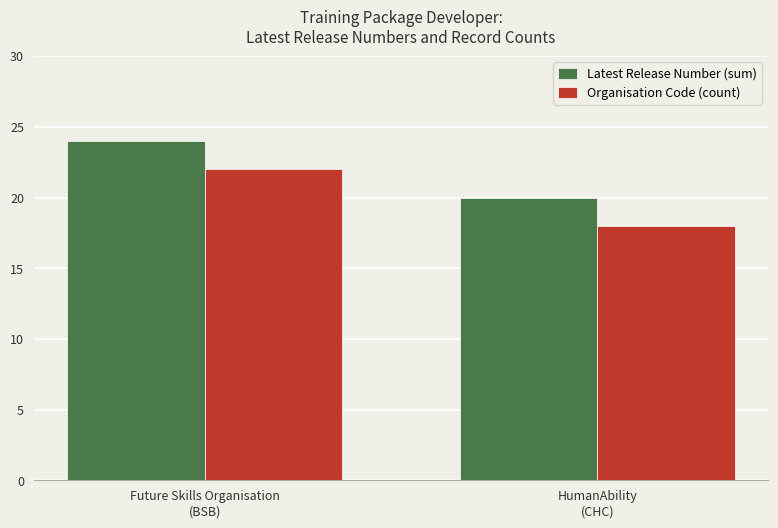

What is the average value of the Organisation Code (count) series?

20